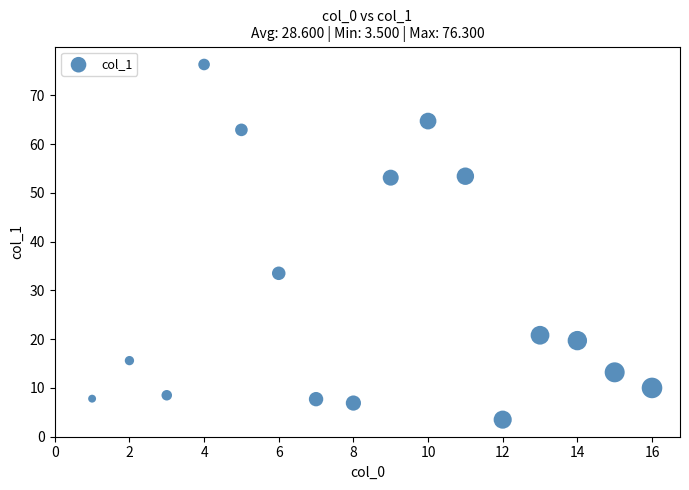

What is the range of Y values (max minus min)?

72.8